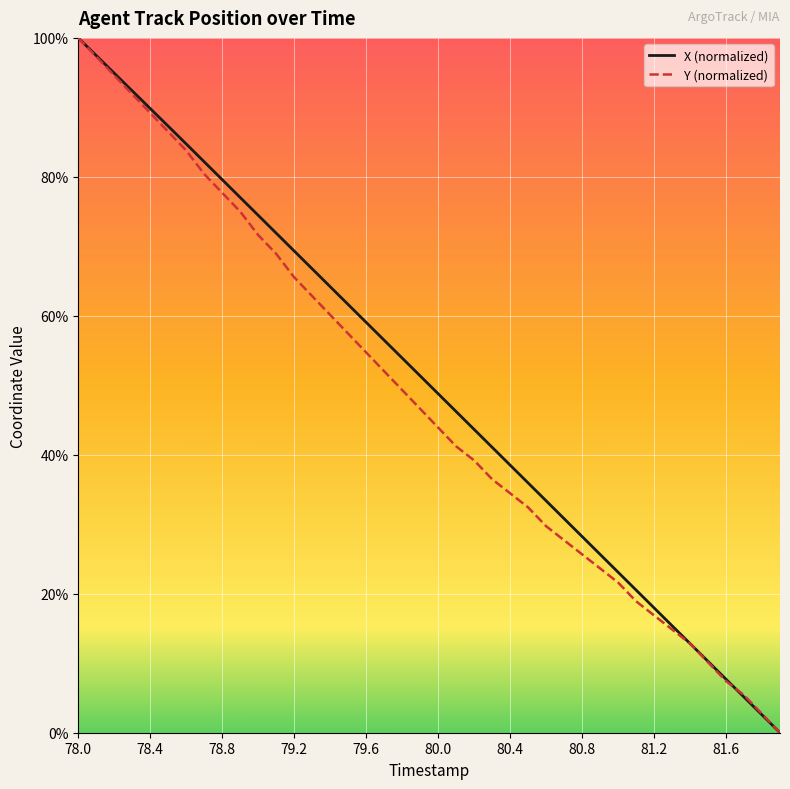

What is the maximum value shown in the chart?

100.0